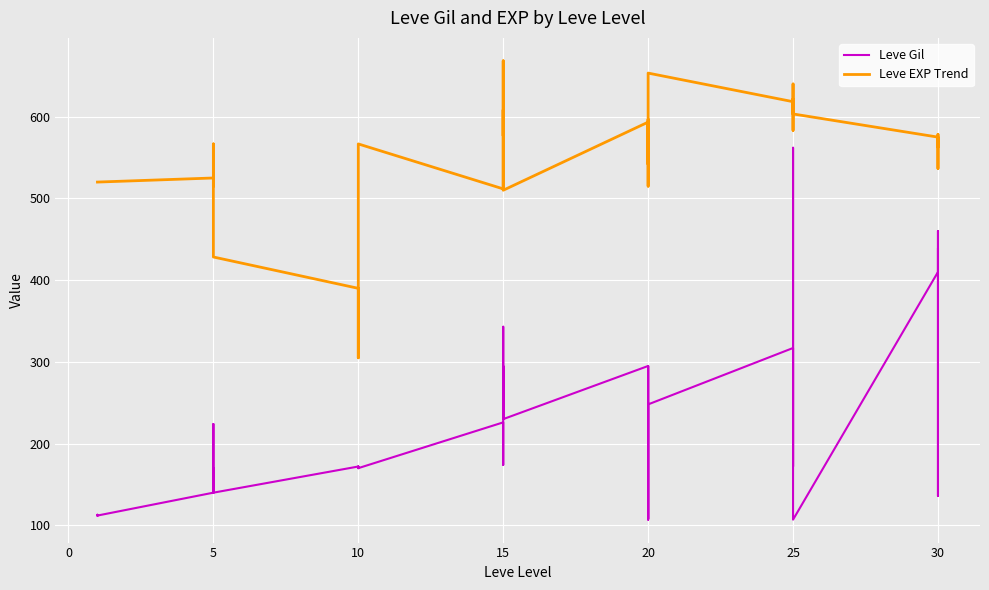

What is the change in value from 1 to 10?

+57